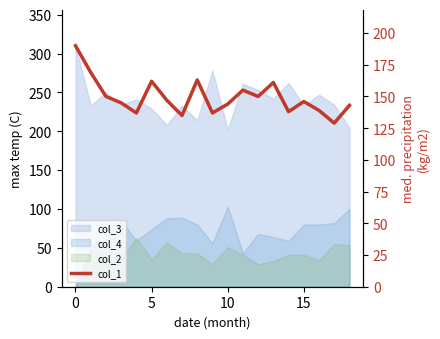

Reading right to left, extract all data points from this chart.

143	129	139	146	138	161	150	155	144	137	163	135	147	162	137	145	150	169	190